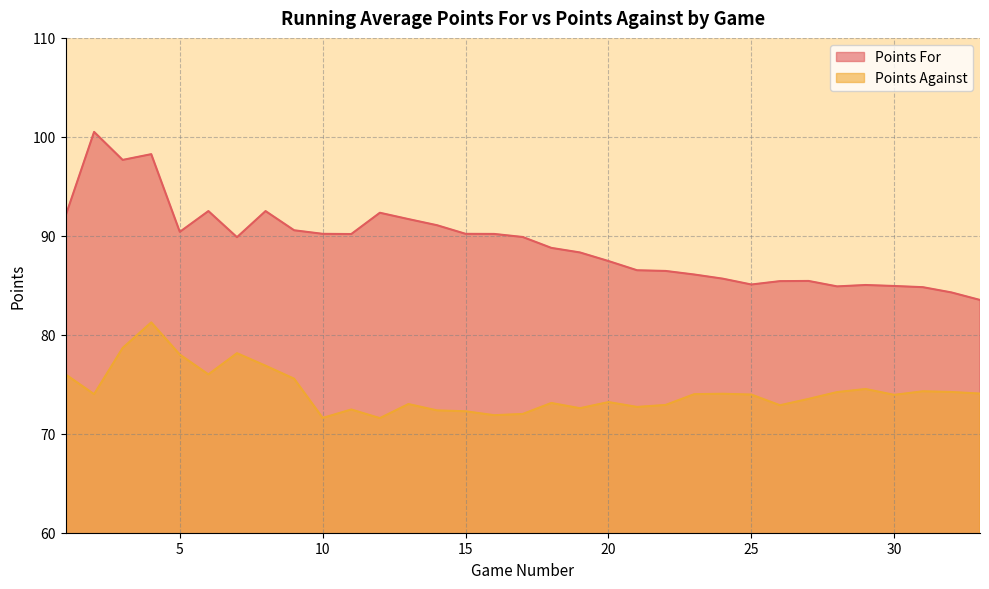

Reading left to right, transcribe all the data shown in this chart.

Points For: 92.0	100.5	97.7	98.2	90.4	92.5	89.9	92.5	90.6	90.2	90.2	92.3	91.7	91.1	90.2	90.2	89.9	88.8	88.3	87.5	86.5	86.5	86.1	85.7	85.1	85.4	85.4	84.9	85.0	84.9	84.8	84.3	83.5
Points Against: 76.0	74.0	78.7	81.2	78.0	76.0	78.1	76.9	75.6	71.6	72.5	71.6	73.0	72.4	72.3	71.9	72.0	73.1	72.6	73.2	72.7	72.9	74.0	74.0	74.0	72.9	73.5	74.2	74.5	73.9	74.3	74.2	74.1